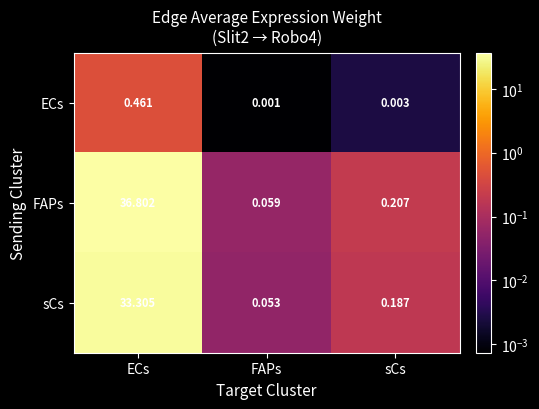

At which category does the chart reach its peak across all series?

ECs